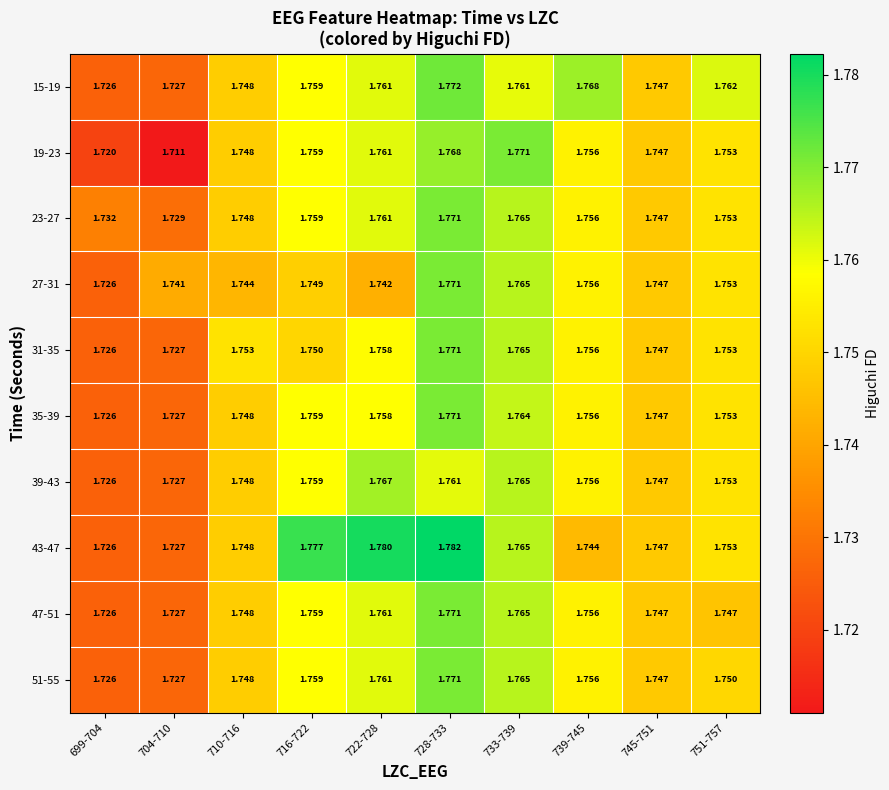

Is the value of 39-43 at 716-722 greater than the value of 35-39 at 699-704?

Yes